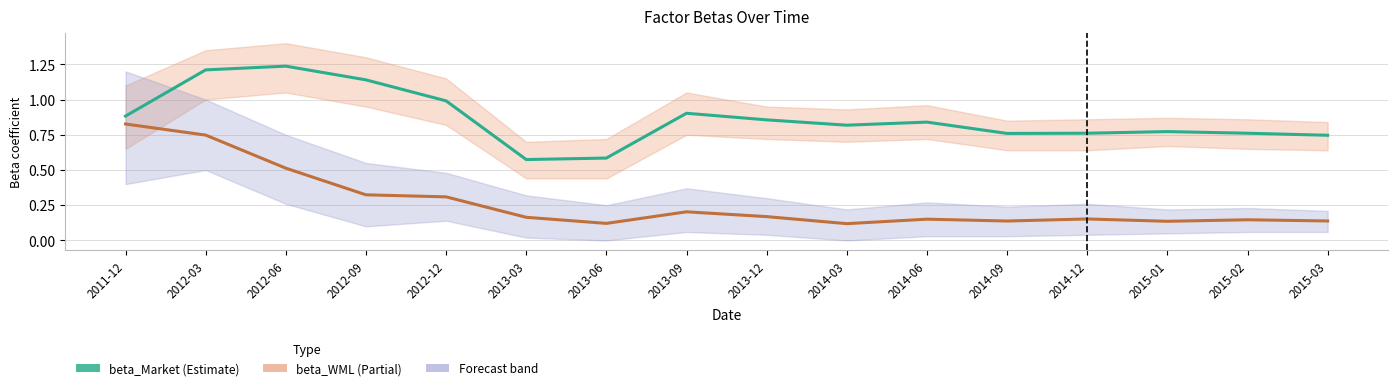

Is this an area chart (filled region under the line)?

No